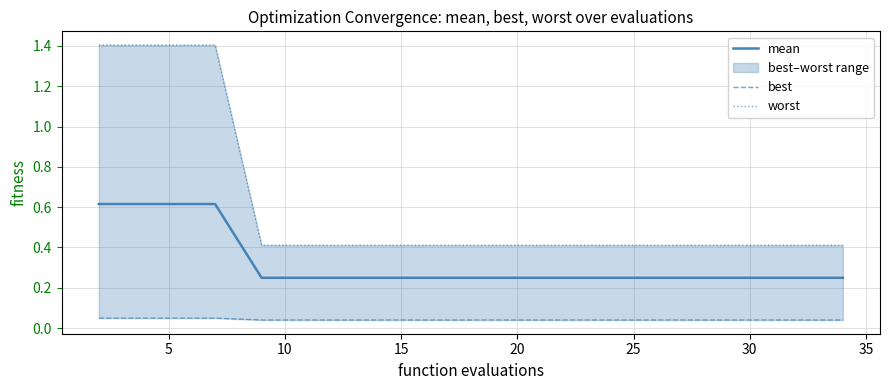

True or false: mean has a value of 0.4 at 10.

False